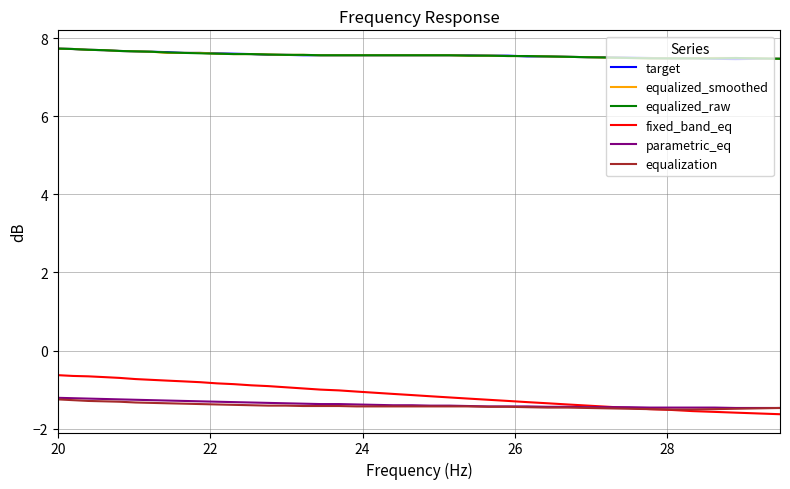

True or false: target and parametric_eq intersect in this chart.

False